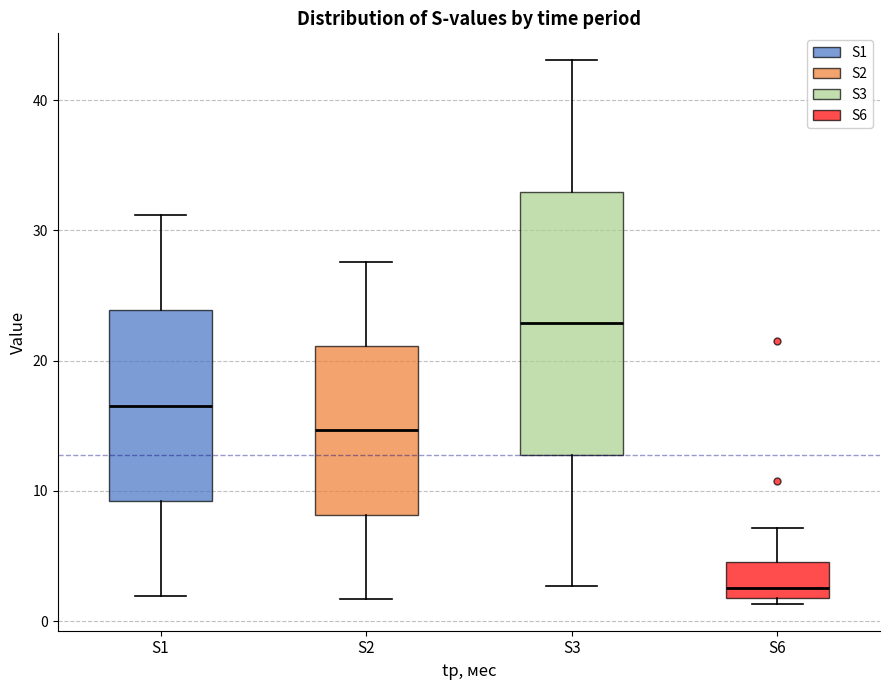

Where is the upper edge of the box for S1 on the y-axis? The values are not printed on the chart, so give them approximately, as read against the axis.

24